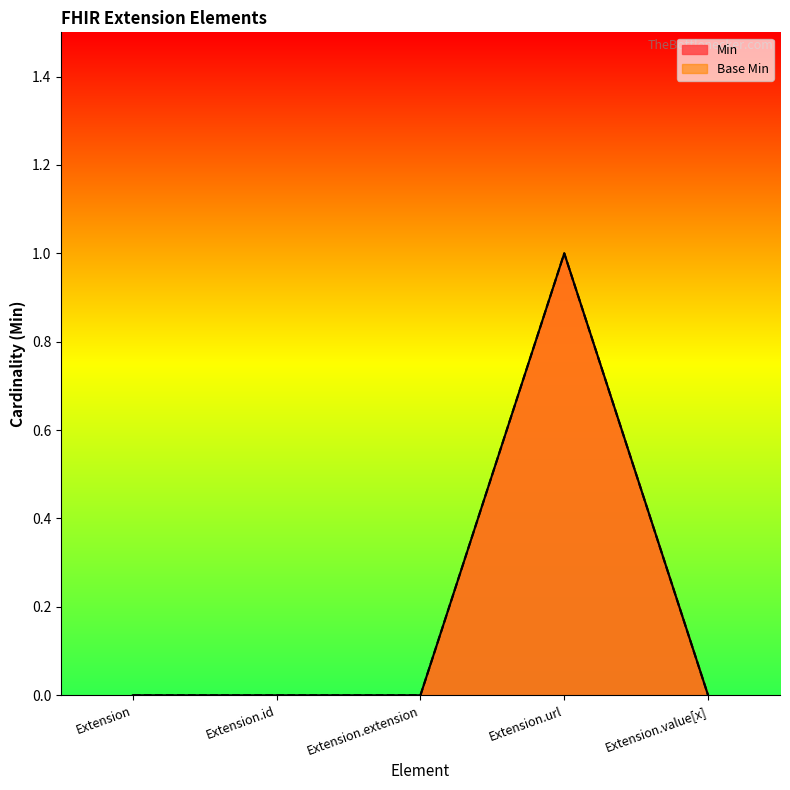

True or false: Min and Base Min cross at least once.

False